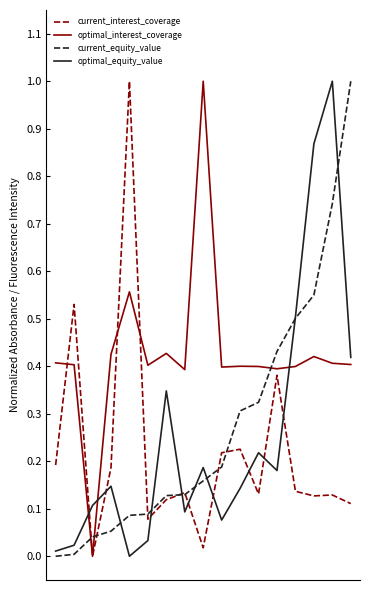

Which series has the largest total across all categories?

optimal_interest_coverage